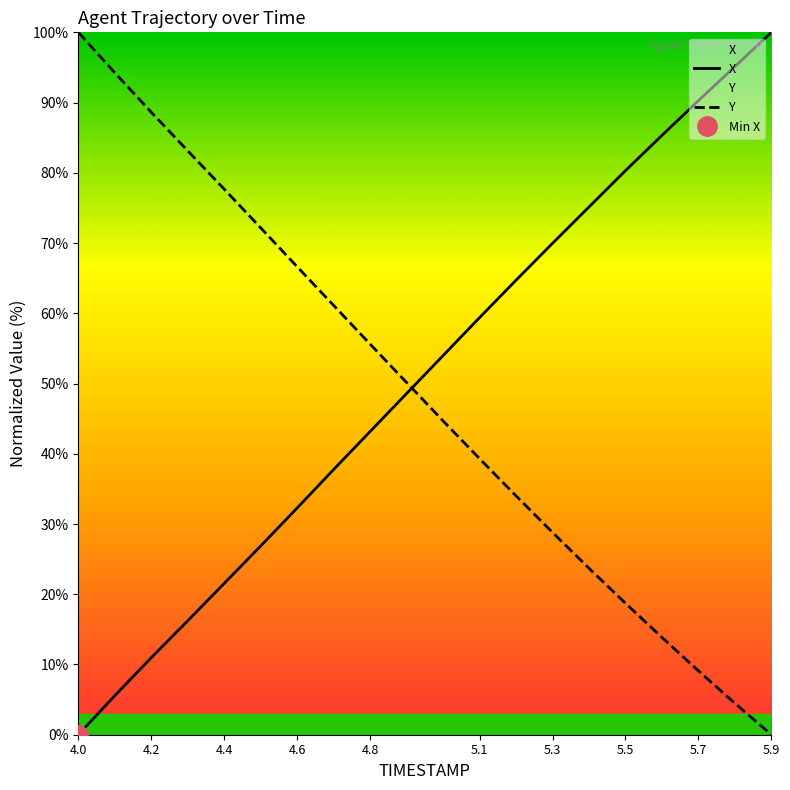

What is the difference between the Y values at 5.7 and 5.9?

9.1